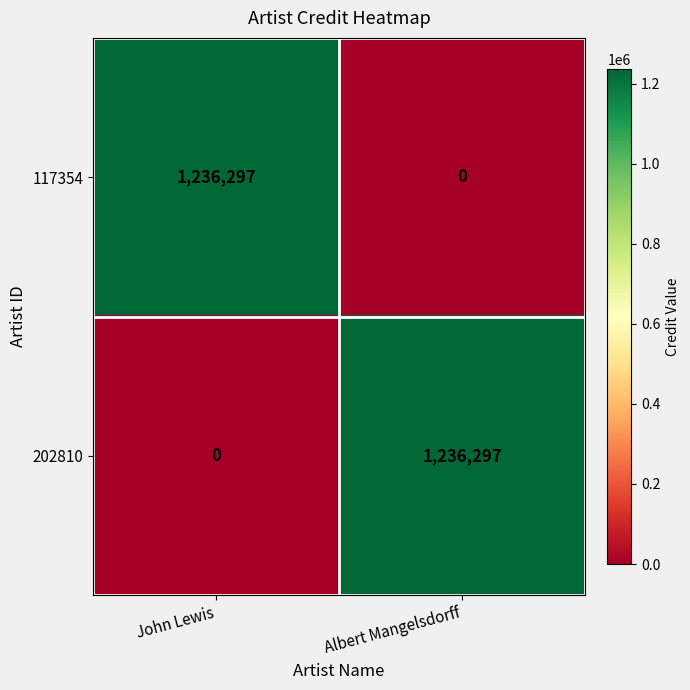

Count the number of data series in this chart.

2